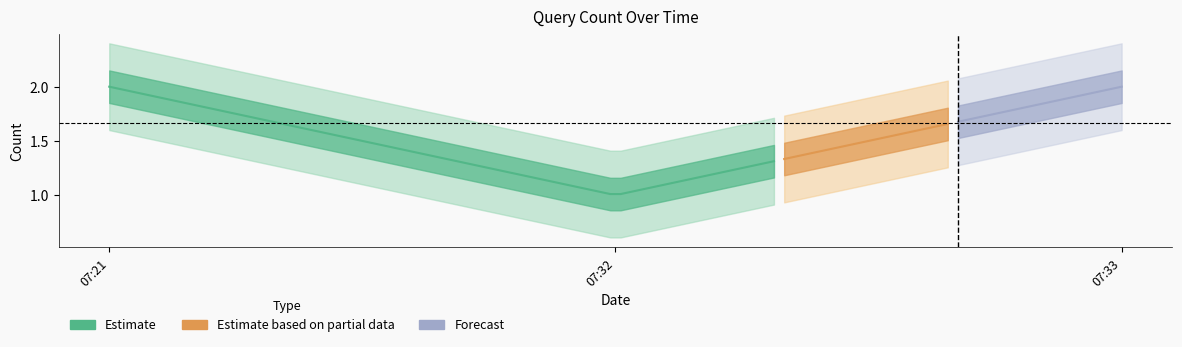

What is the smallest value displayed?

1